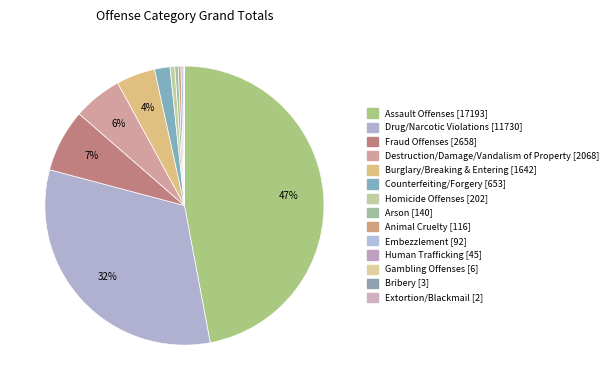

Count the number of slices in the pie.

14